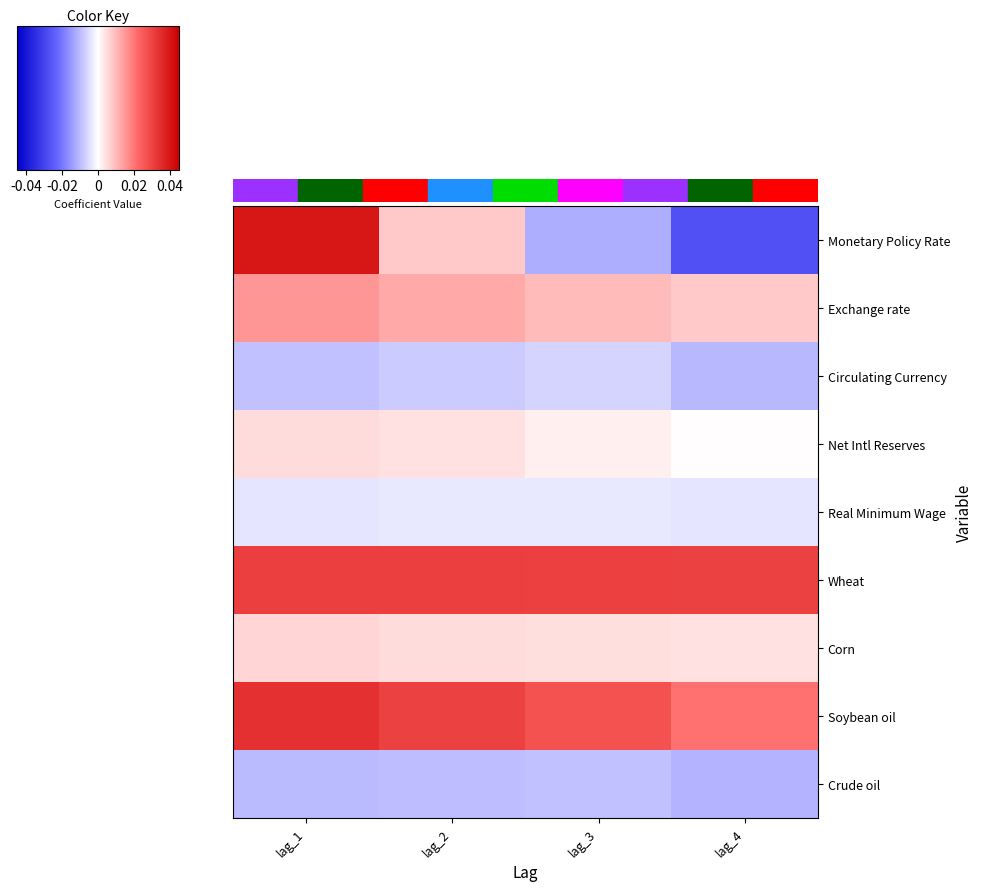

Which series has the widest spread of values?

Monetary Policy Rate